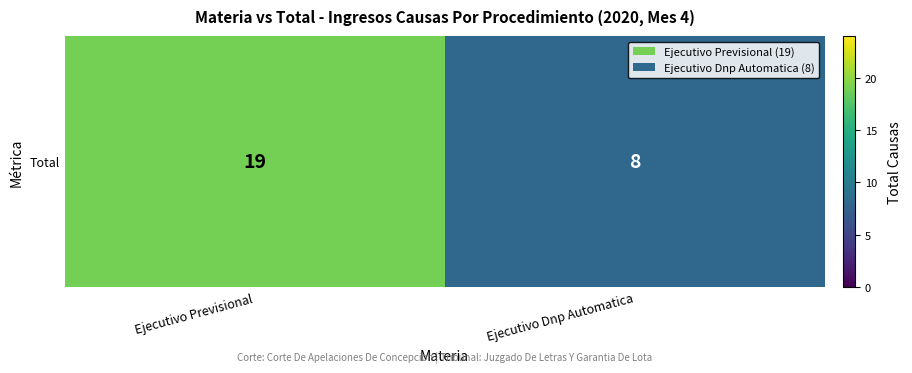

At which label is the value closest to 13?

Ejecutivo Dnp Automatica